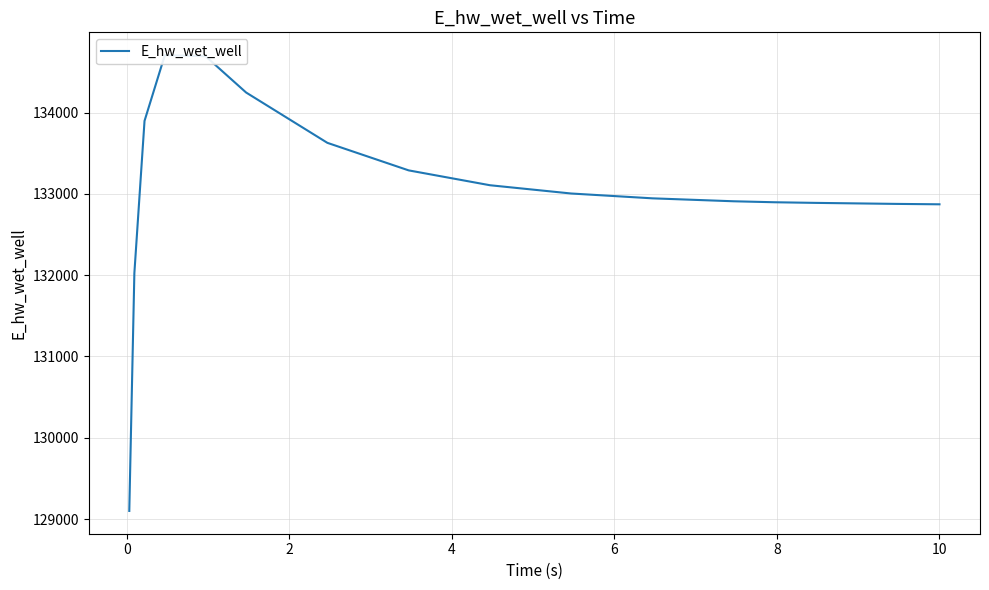

Is it true that the value at 11 is 229245.4?

False